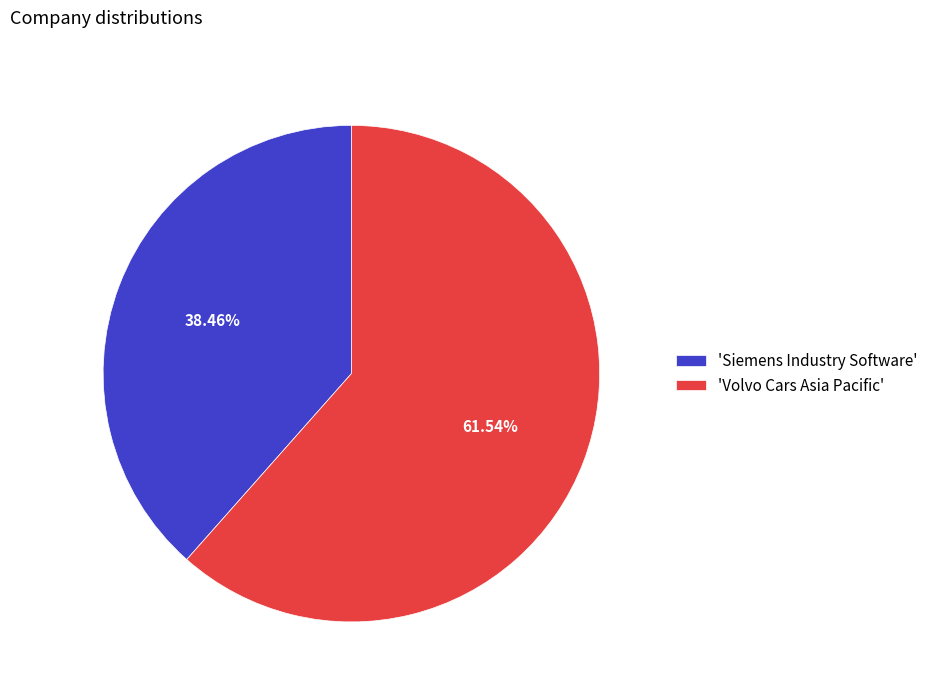

Which category has the smallest portion of the pie?

'Siemens Industry Software'